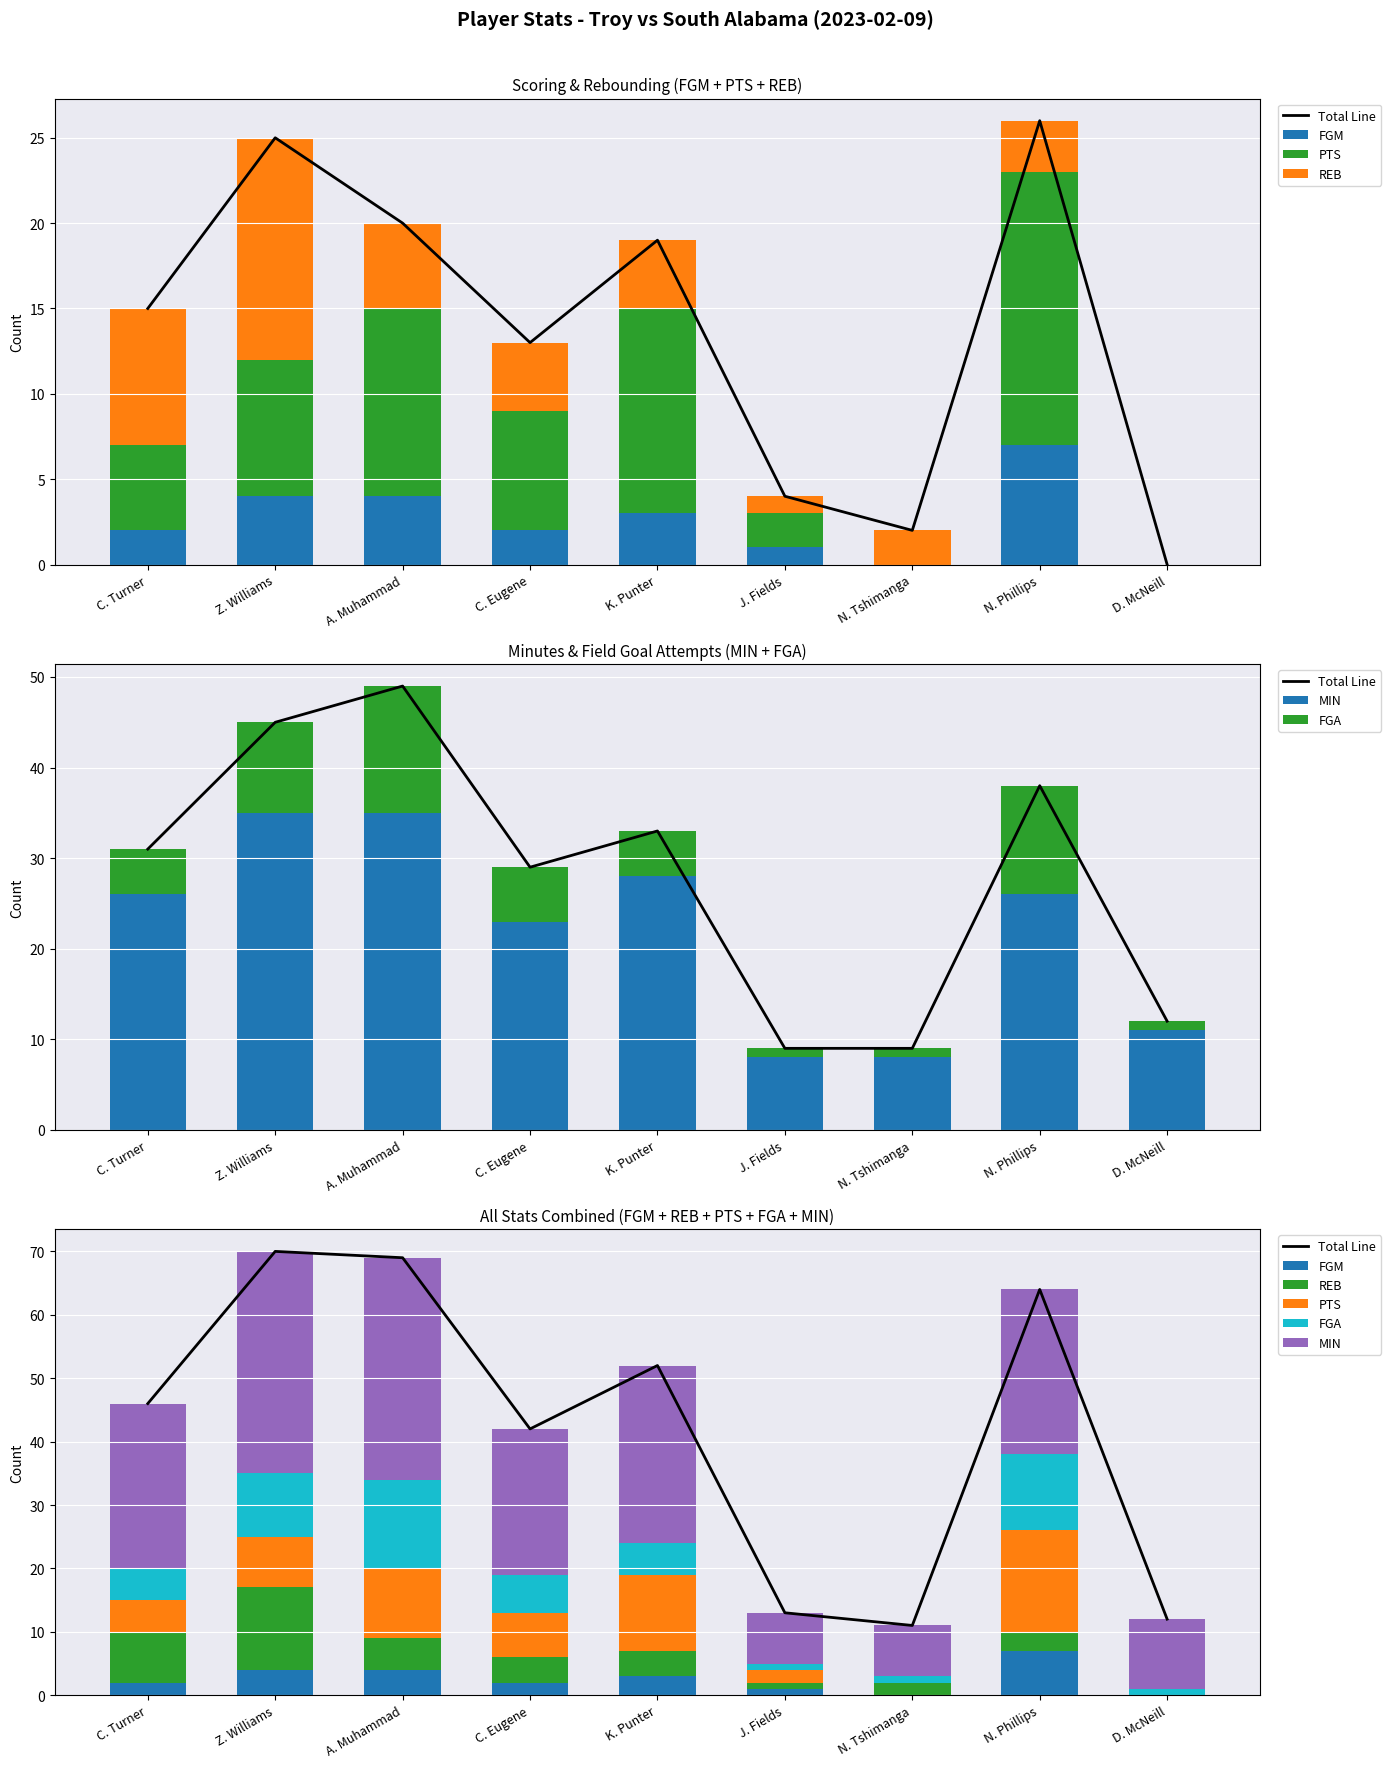

Which series changed the most between A. Muhammad and J. Fields?

Total Line